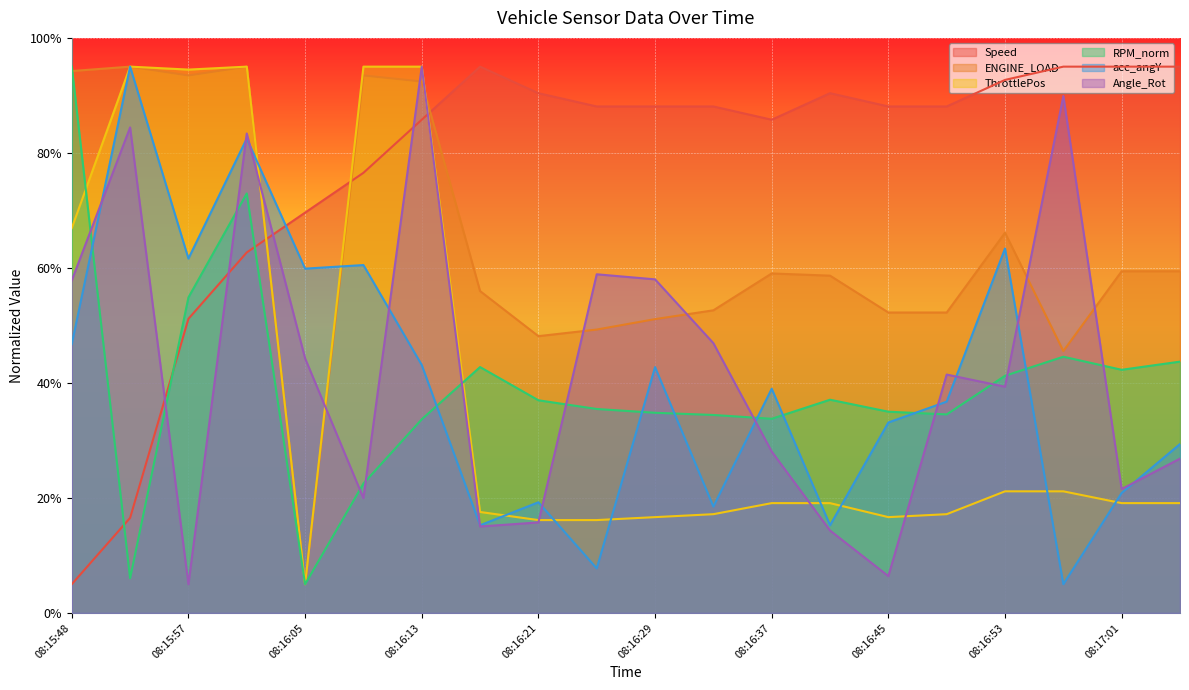

How many lines are shown in the chart?

6